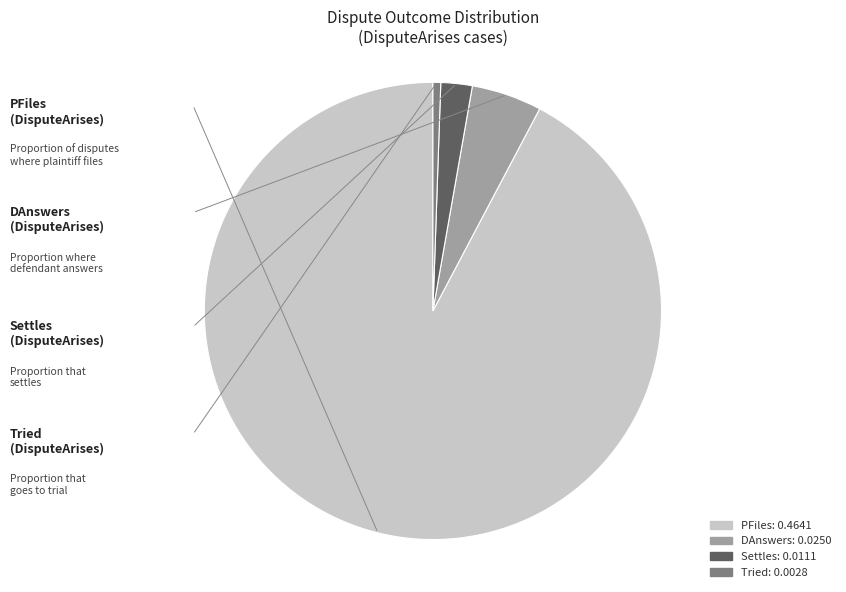

Does any single category account for the majority?

Yes